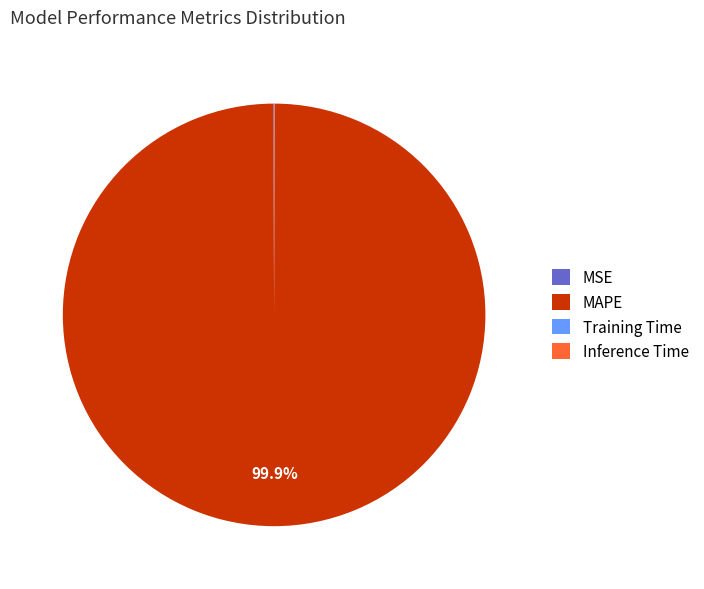

Does MAPE represent more than half of the total?

Yes